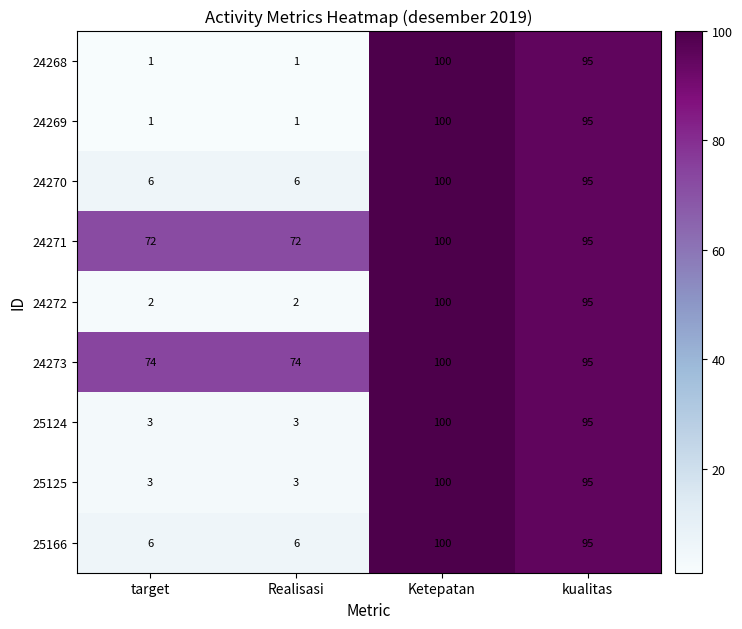

At which category does the chart reach its peak across all series?

Ketepatan